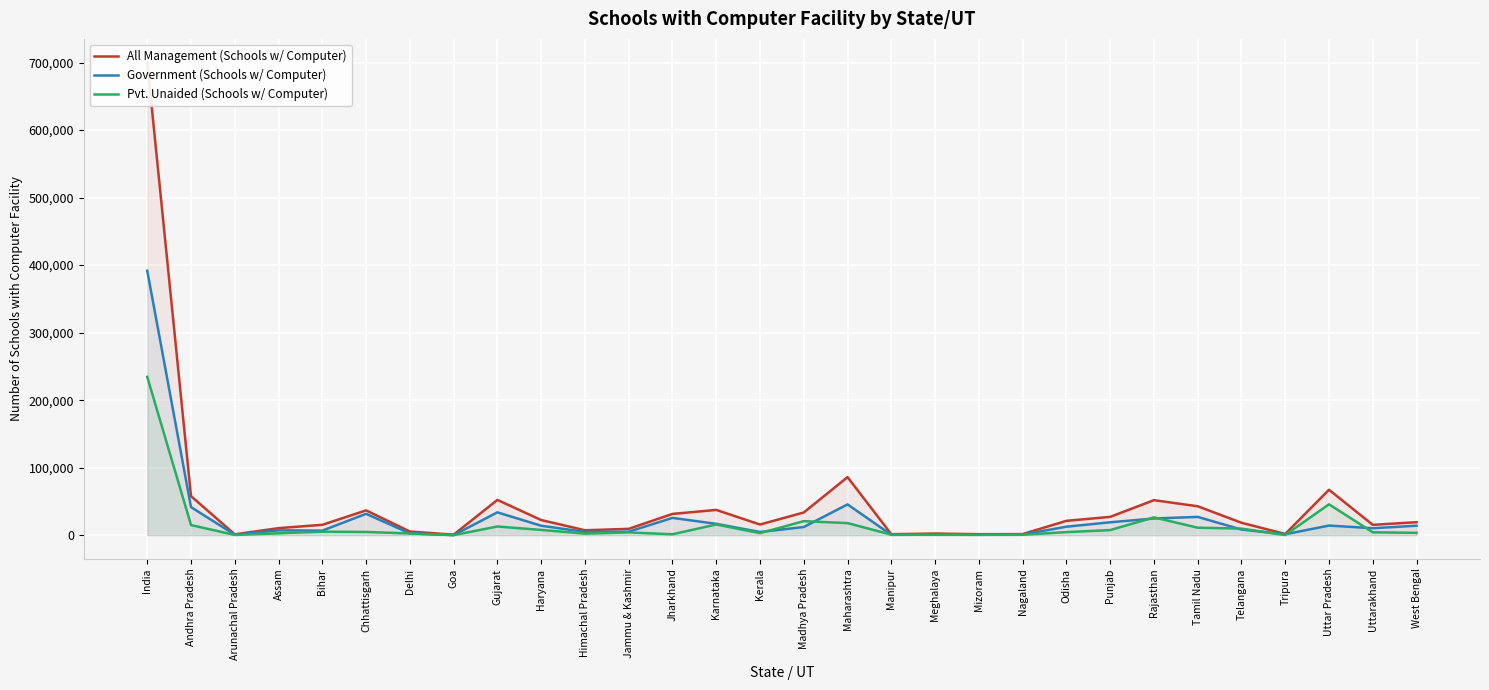

What are all the series names shown in the legend?

All Management (Schools w/ Computer), Government (Schools w/ Computer), Pvt. Unaided (Schools w/ Computer)